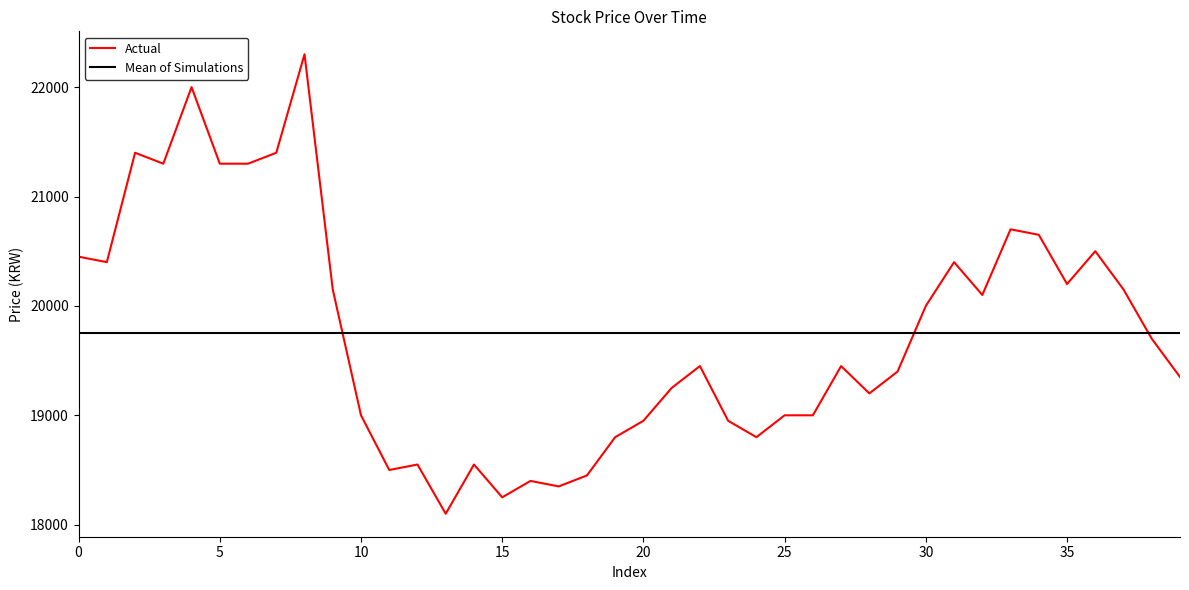

Which series has the widest spread of values?

Actual